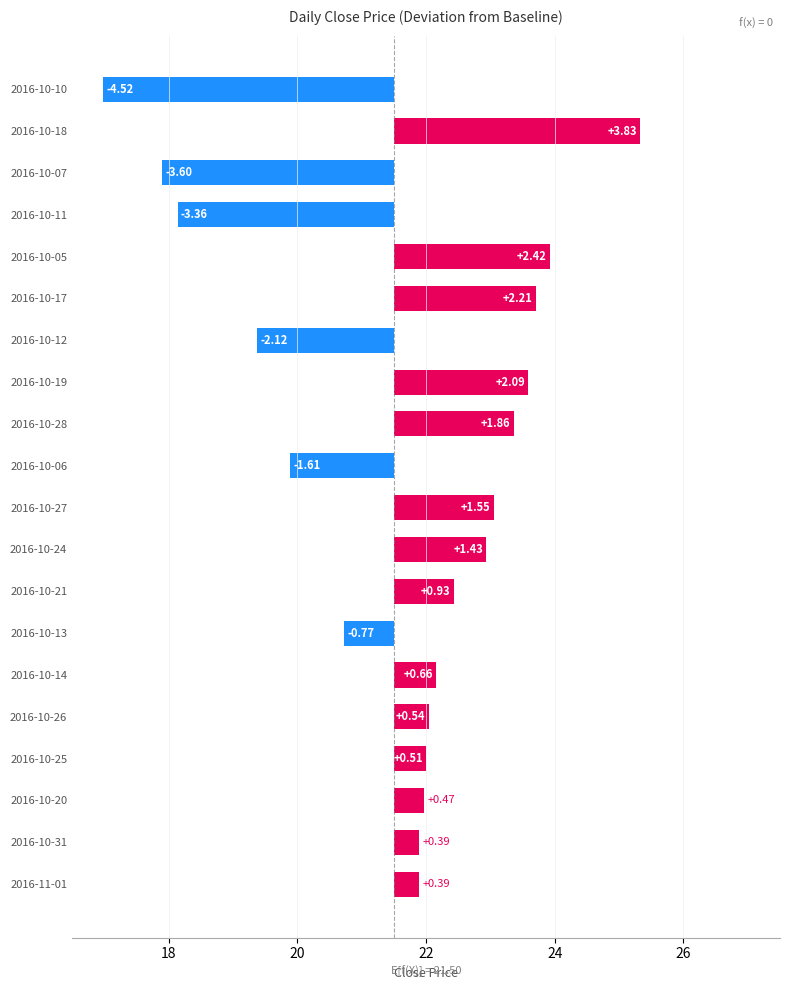

Are the bars horizontal?

Yes